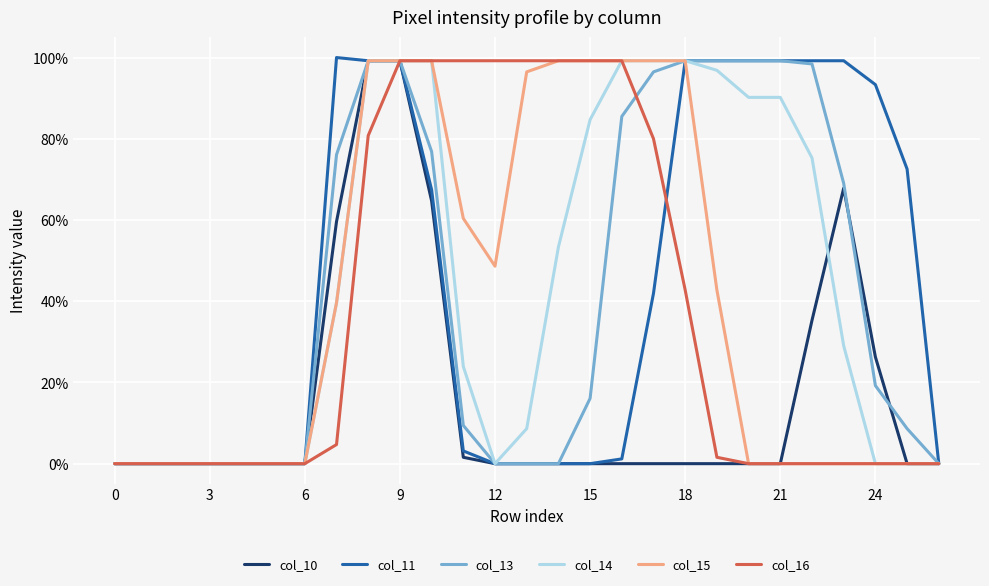

Does the chart display data point markers on the line(s)?

No